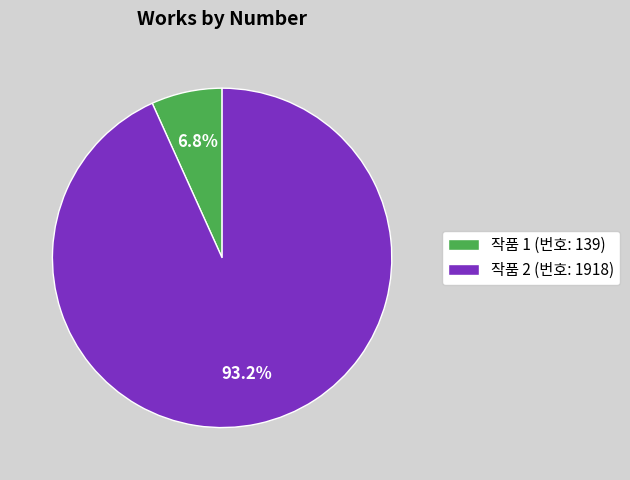

Which category accounts for the majority?

작품 2 (번호: 1918)